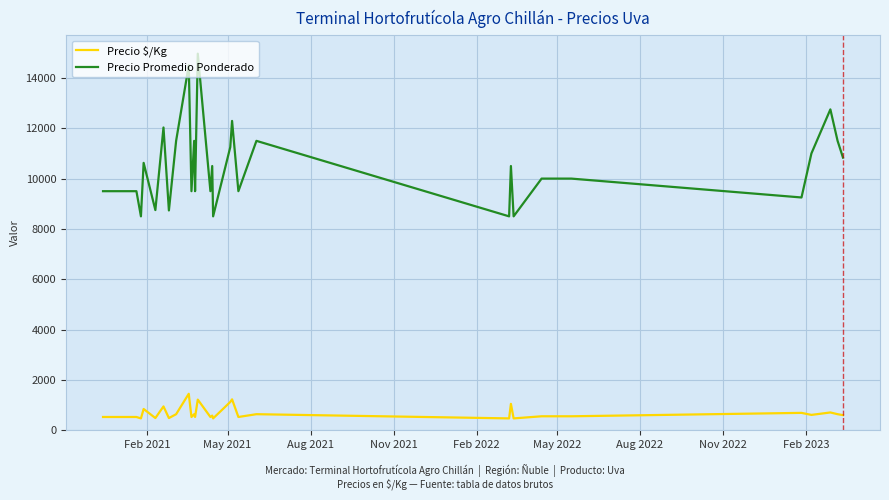

What is the greatest value displayed?

14964.5